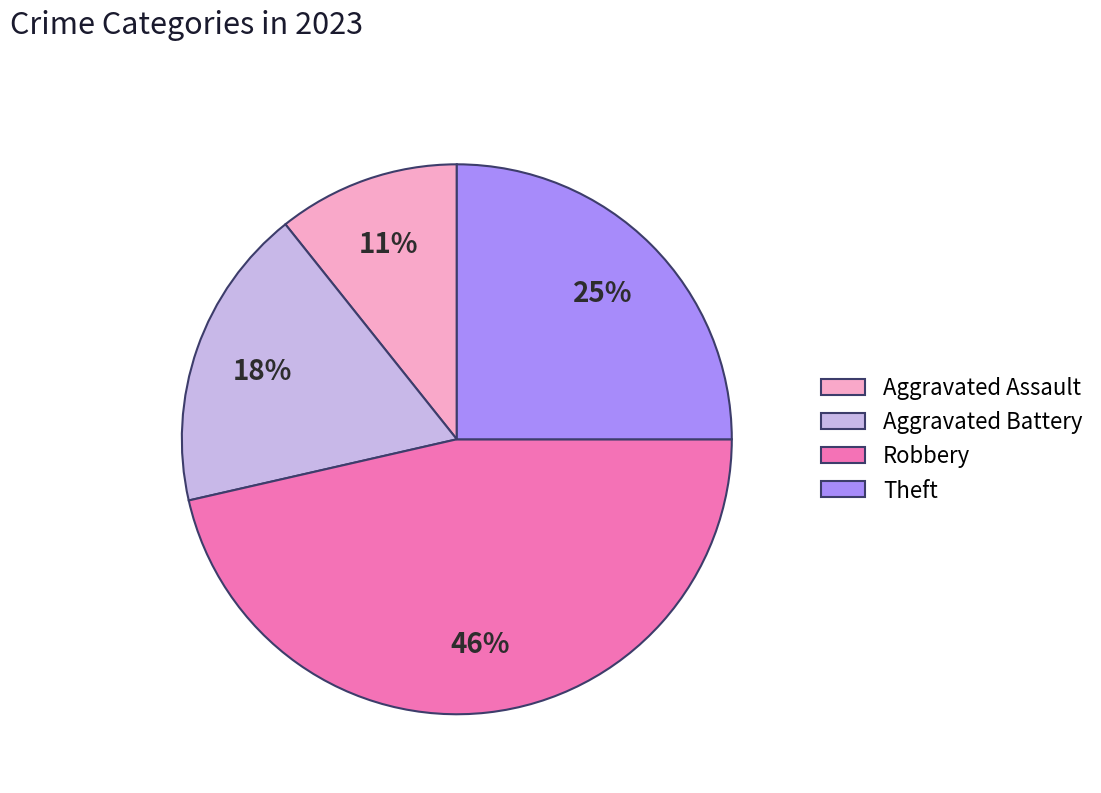

Is the sum of Aggravated Assault and Theft greater than half?

No